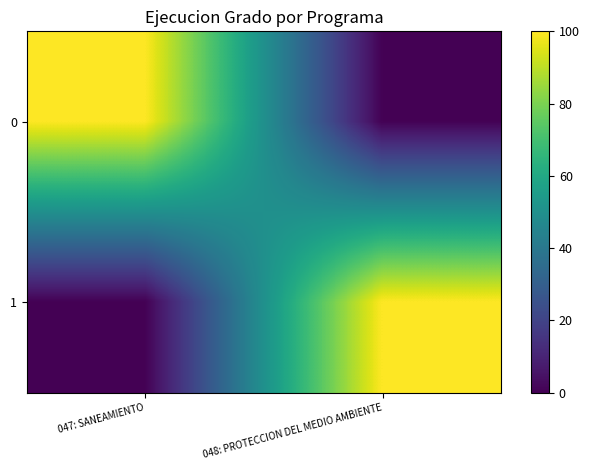

Reading right to left, transcribe all the data shown in this chart.

0: 048: PROTECCION DEL MEDIO AMBIENTE=0	047: SANEAMIENTO=100
1: 048: PROTECCION DEL MEDIO AMBIENTE=100	047: SANEAMIENTO=0